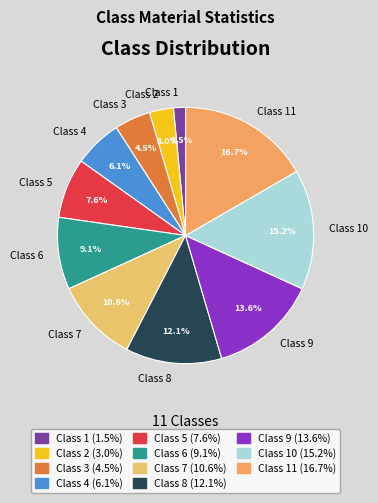

Is it true that Class 11 is 17% of the pie?

True